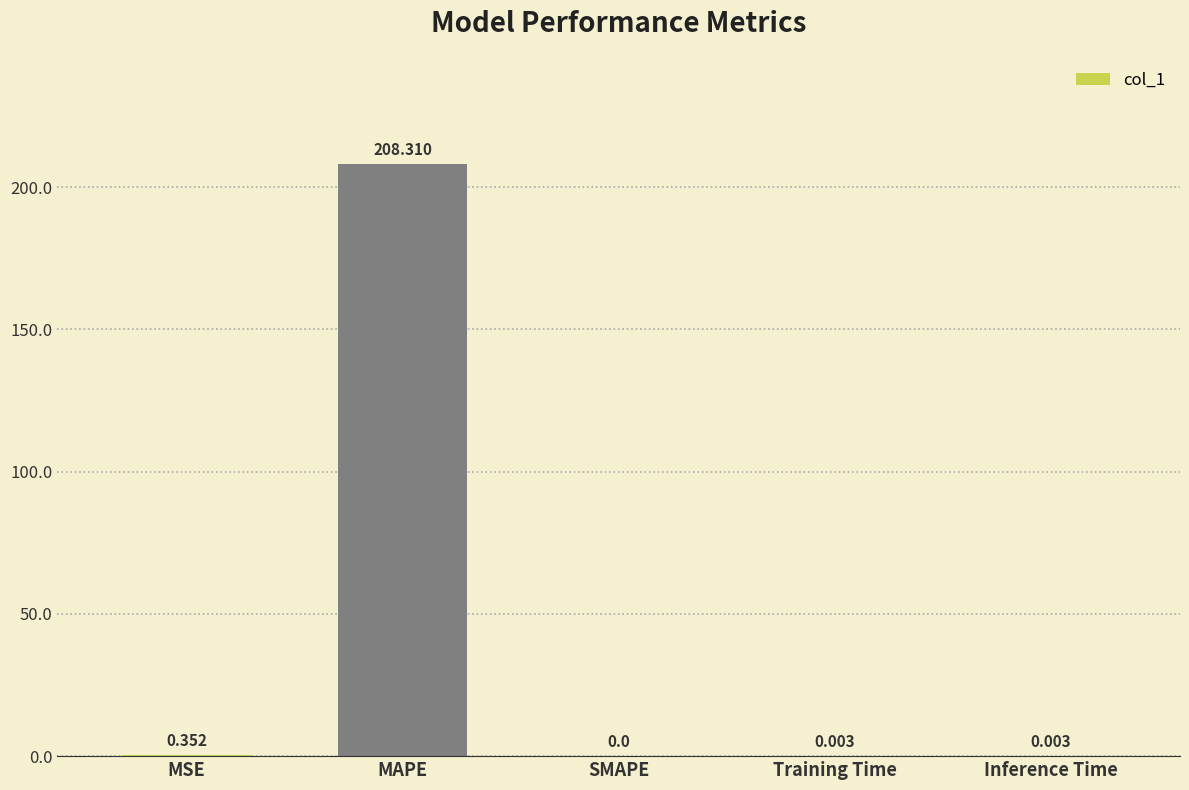

The value at SMAPE is -119.7. True or false?

False